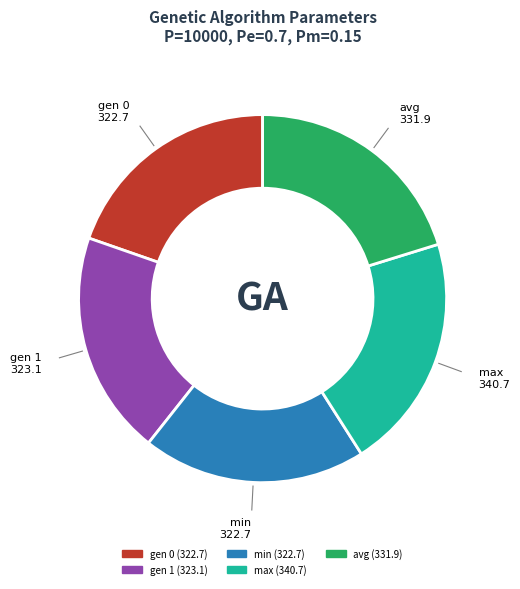

Which category has the biggest portion of the pie?

max